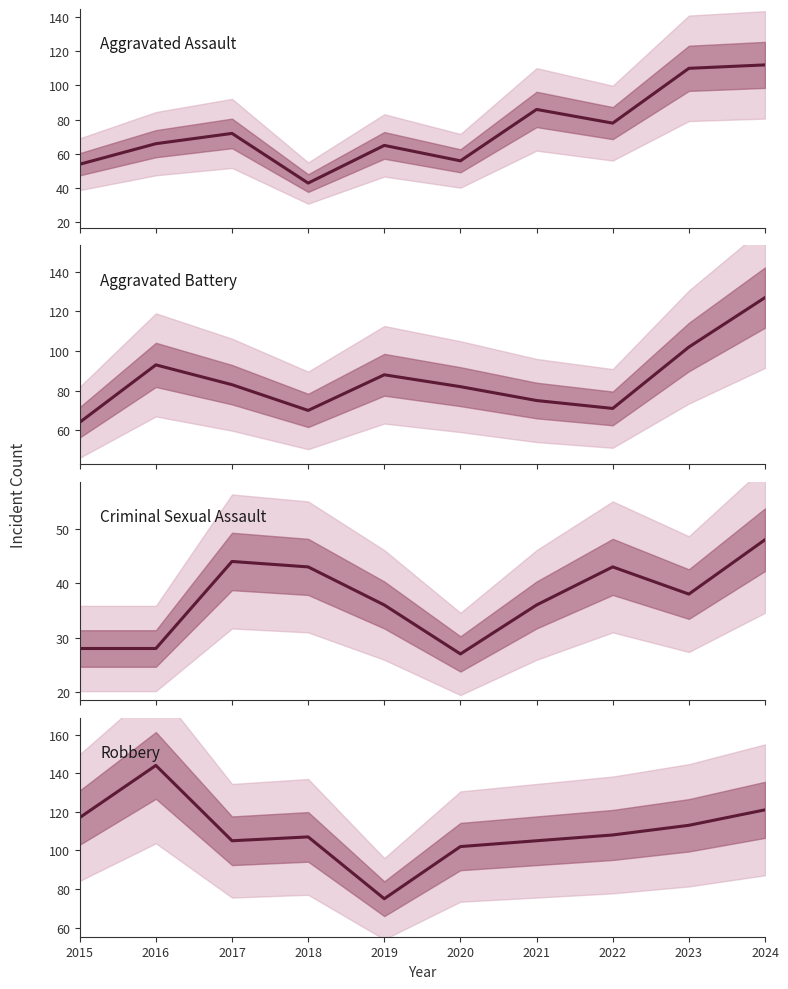

What value does the Criminal Sexual Assault series have at 2022?

43